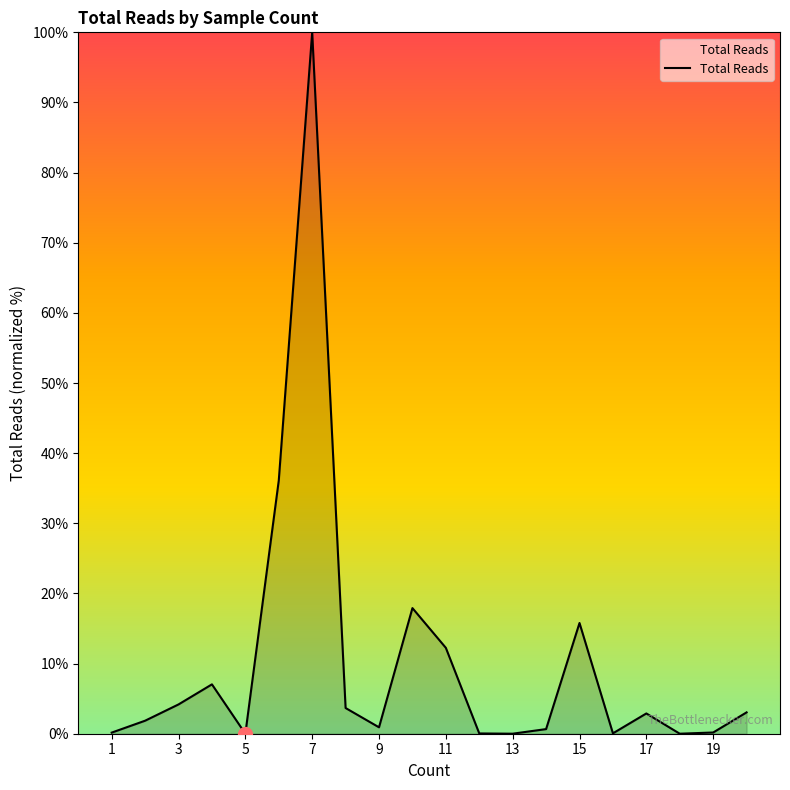

What is the greatest value displayed?

100.0